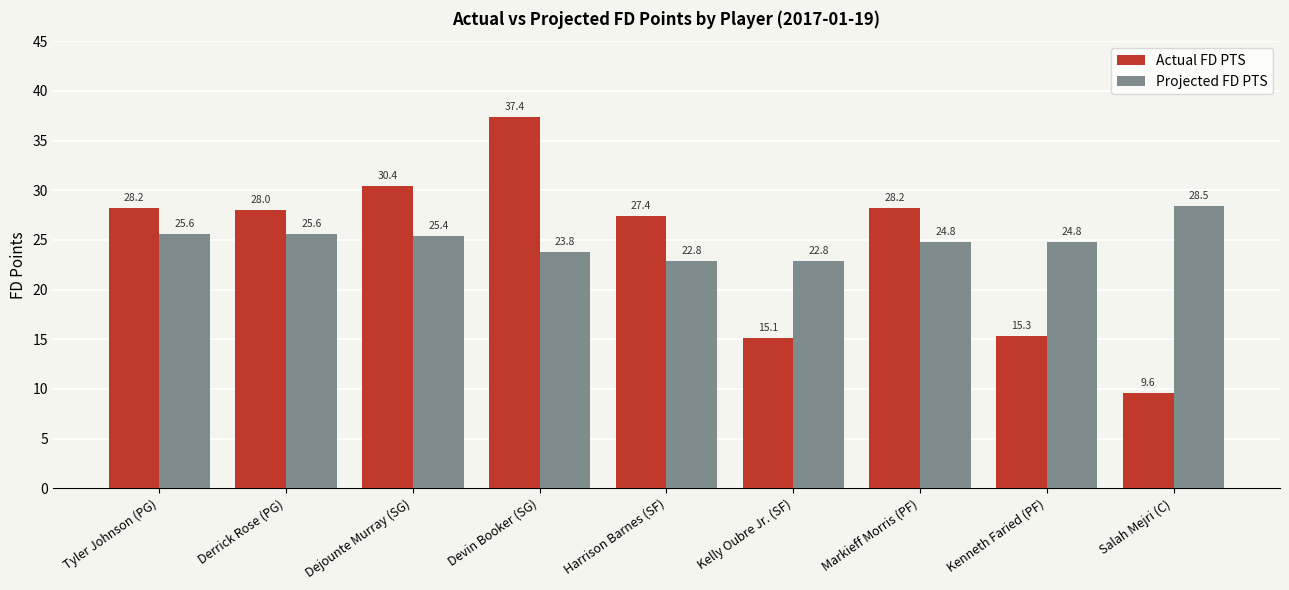

What is the difference between the highest and lowest values at Kelly Oubre Jr. (SF)?

7.7